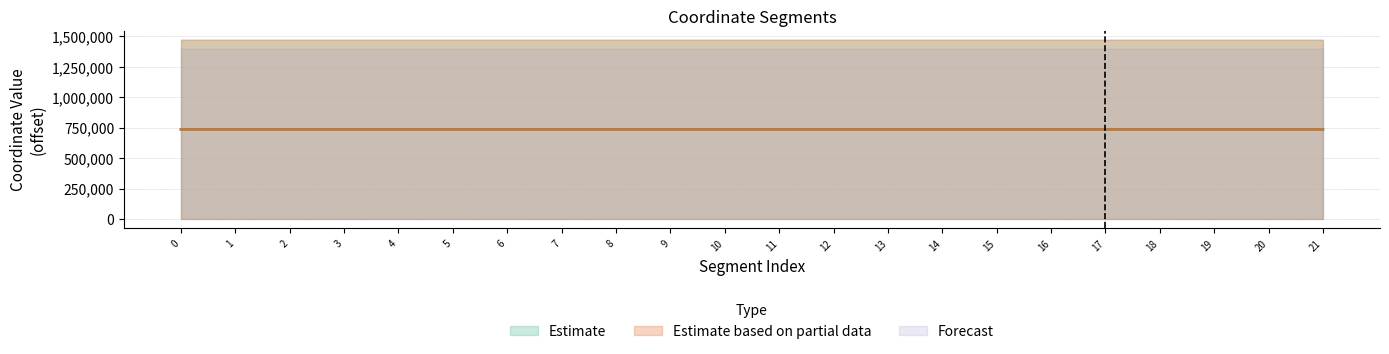

Rank the categories by y1 value from highest to lowest.

9, 12, 15, 13, 8, 10, 4, 17, 5, 11, 3, 2, 1, 14, 0, 16, 20, 18, 19, 21, 6, 7